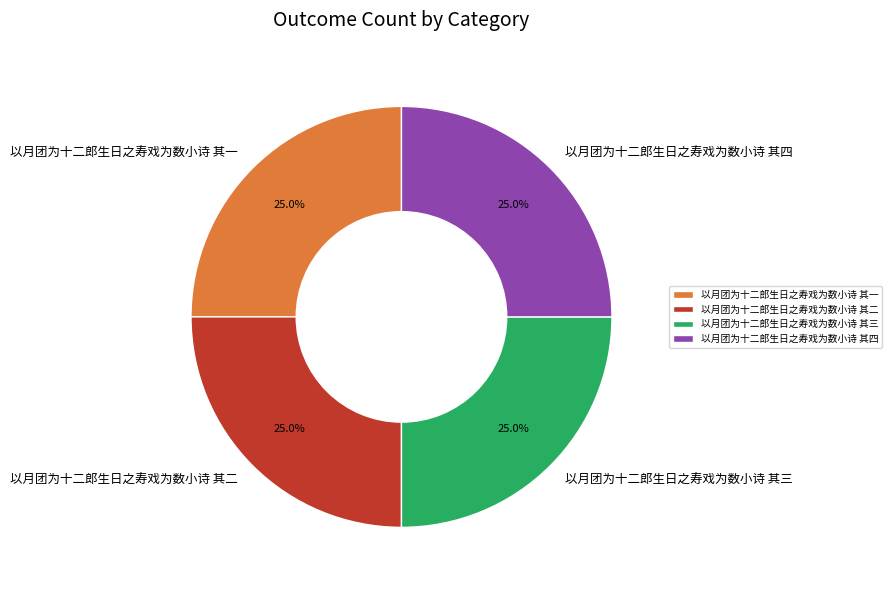

How much of the chart is everything except 以月团为十二郎生日之寿戏为数小诗 其四?

75.0%